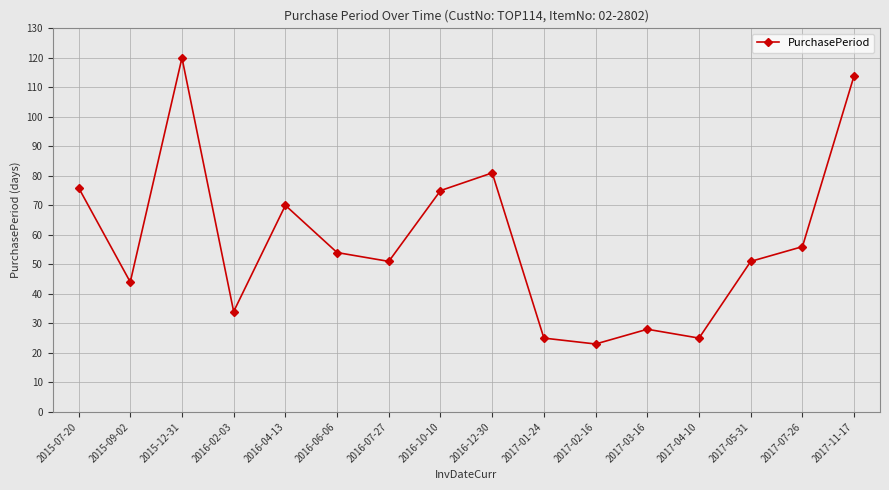

True or false: the data shows 23 at 2017-02-16.

True